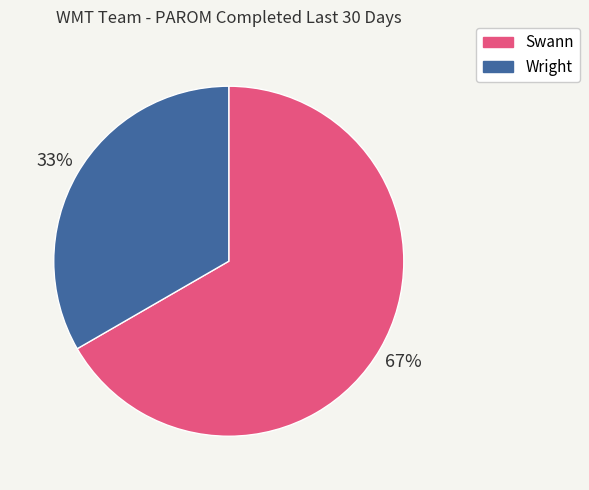

Is the sum of Swann and Wright greater than half?

Yes